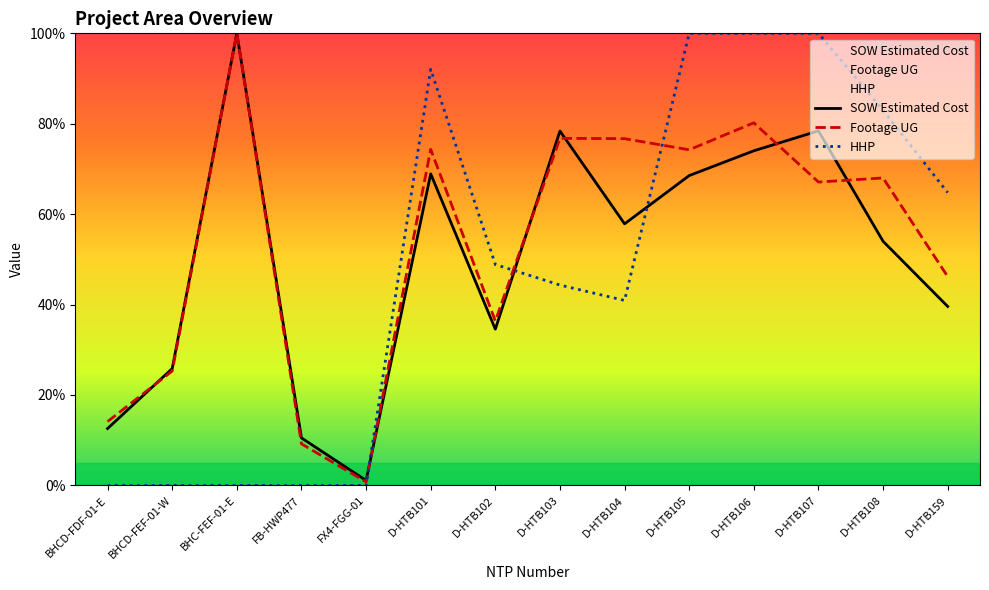

True or false: SOW Estimated Cost has more than 1 points higher than both neighbors.

True